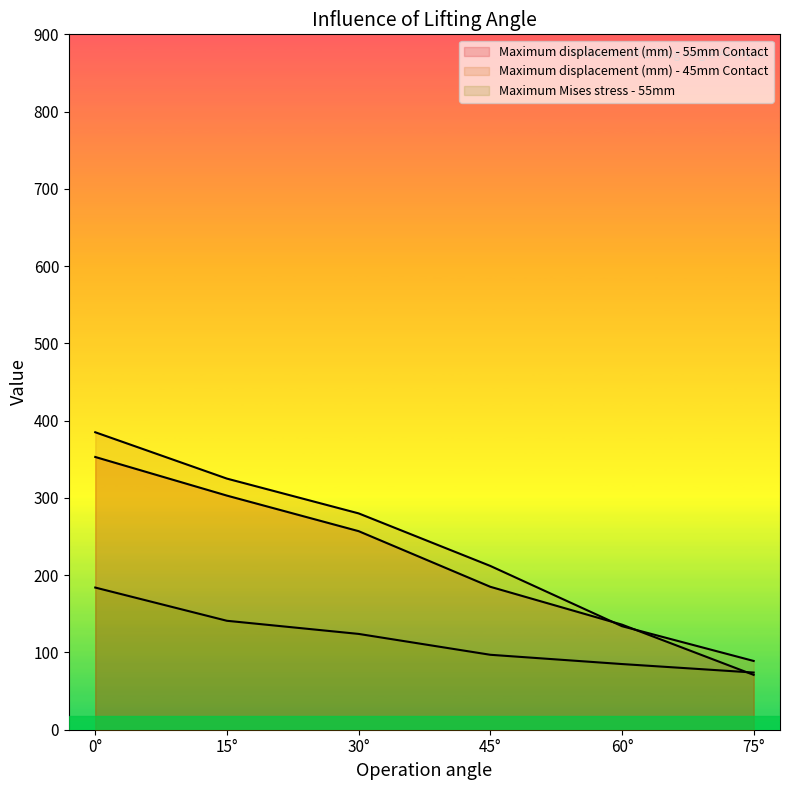

Is the value of Maximum displacement (mm) - 45mm Contact at 75° greater than the value of Maximum Mises stress - 55mm at 75°?

Yes